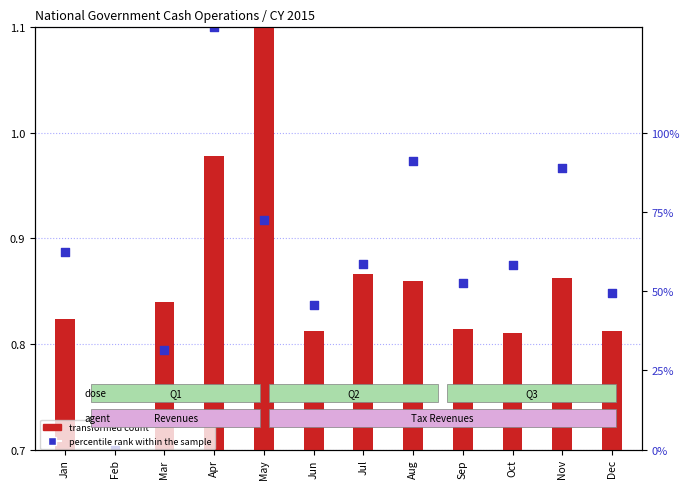

Which series contains the highest Y value?

transformed count